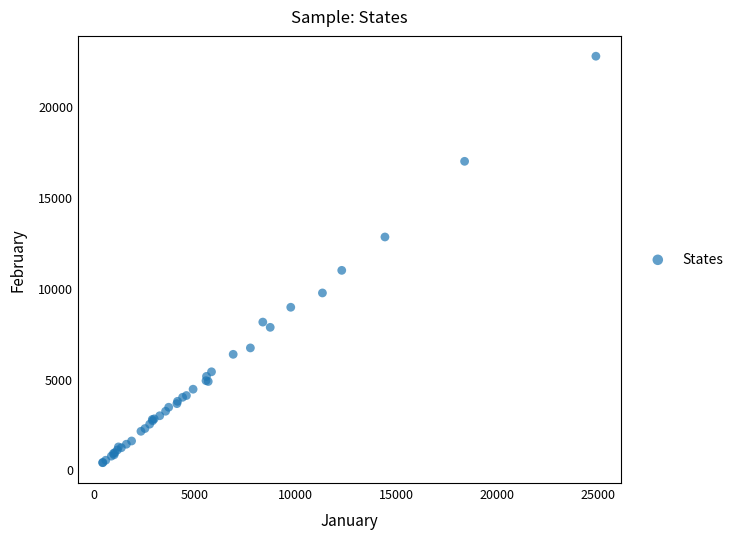

What Y value in the scatter plot is closest to 11553?

10954